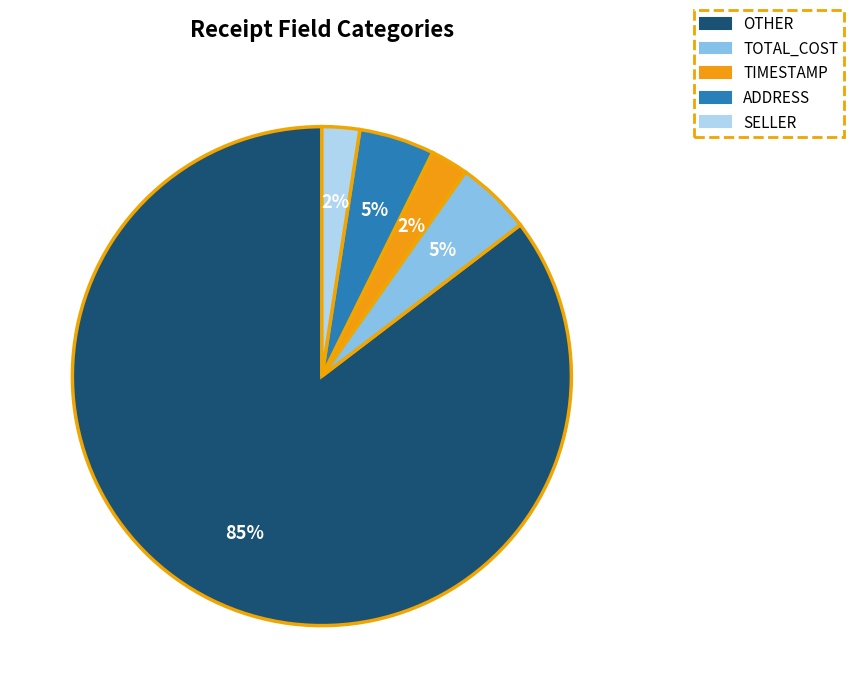

Combined, do OTHER and TIMESTAMP account for over 50%?

Yes